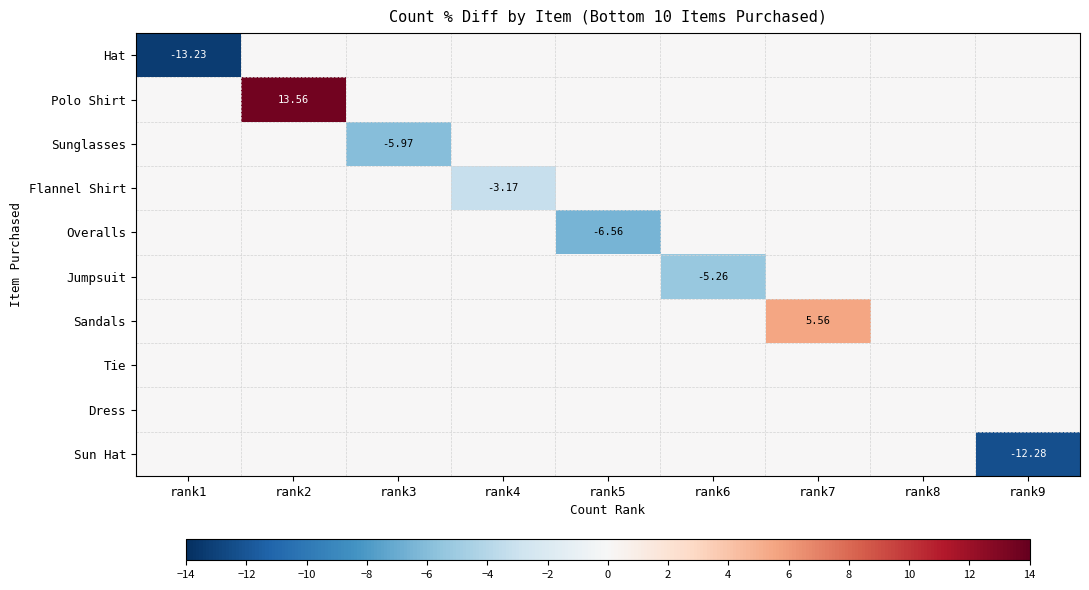

How many values in the Sunglasses series are below 0?

1